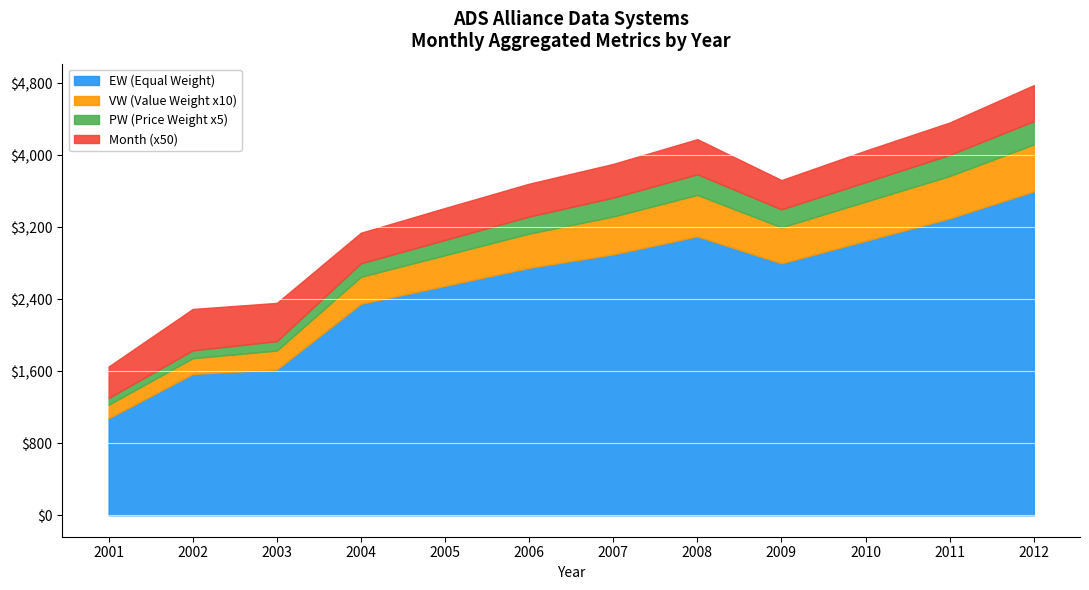

True or false: EW (Equal Weight) has a value of 2550.0 at 2005.

True